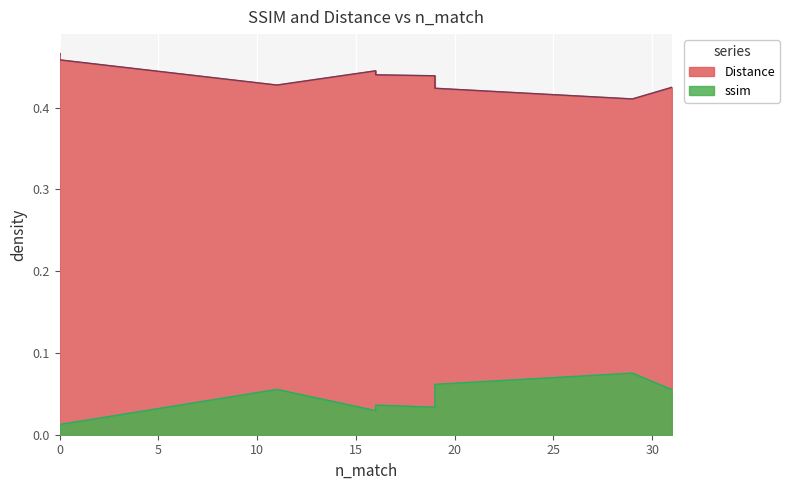

What are all the series names shown in the legend?

ssim, Distance